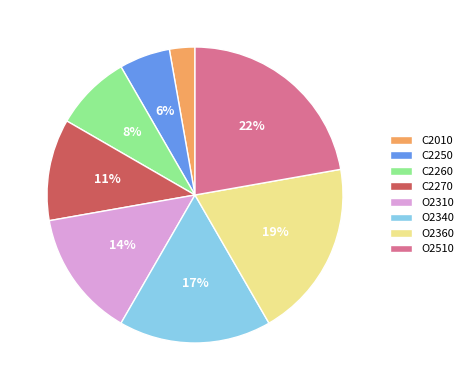

The O2360 slice represents 33% of the pie. True or false?

False